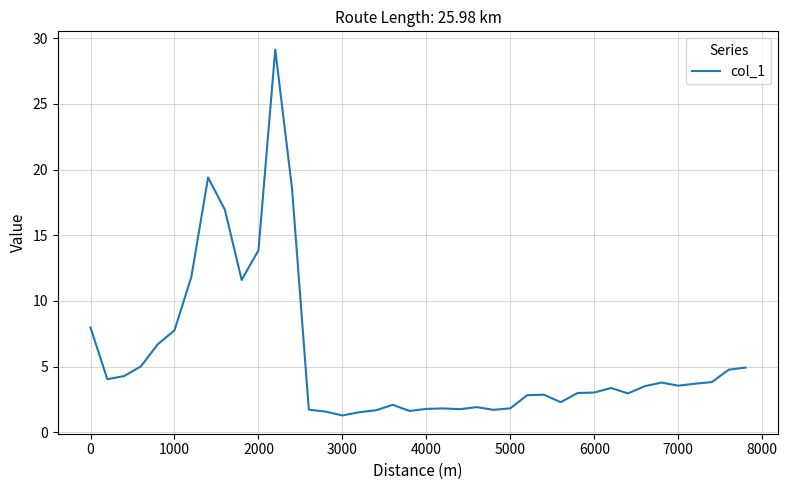

What is the maximum value shown in the chart?

29.1